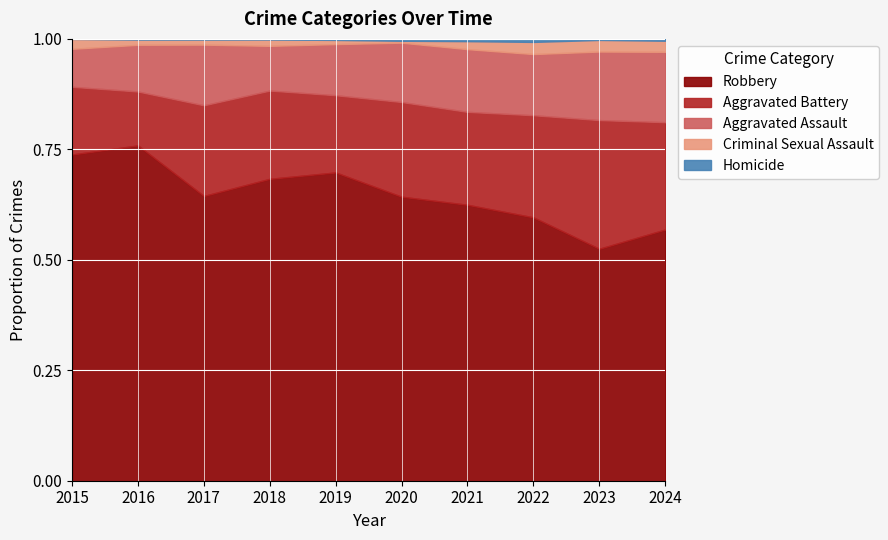

True or false: Aggravated Battery has more than 2 points higher than both neighbors.

False